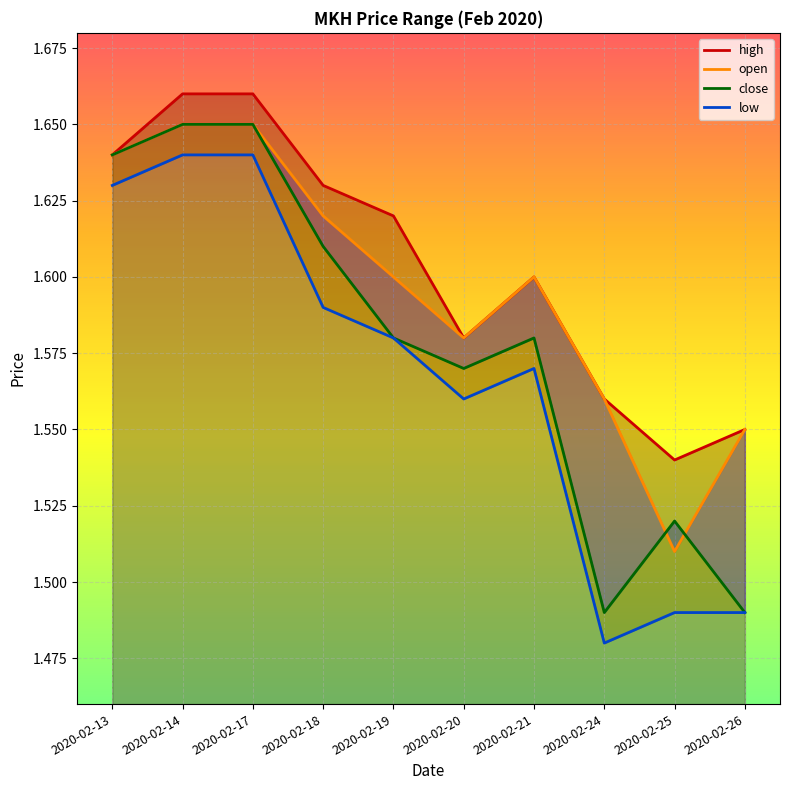

List the series in order of their peak value, highest first.

high, open, close, low